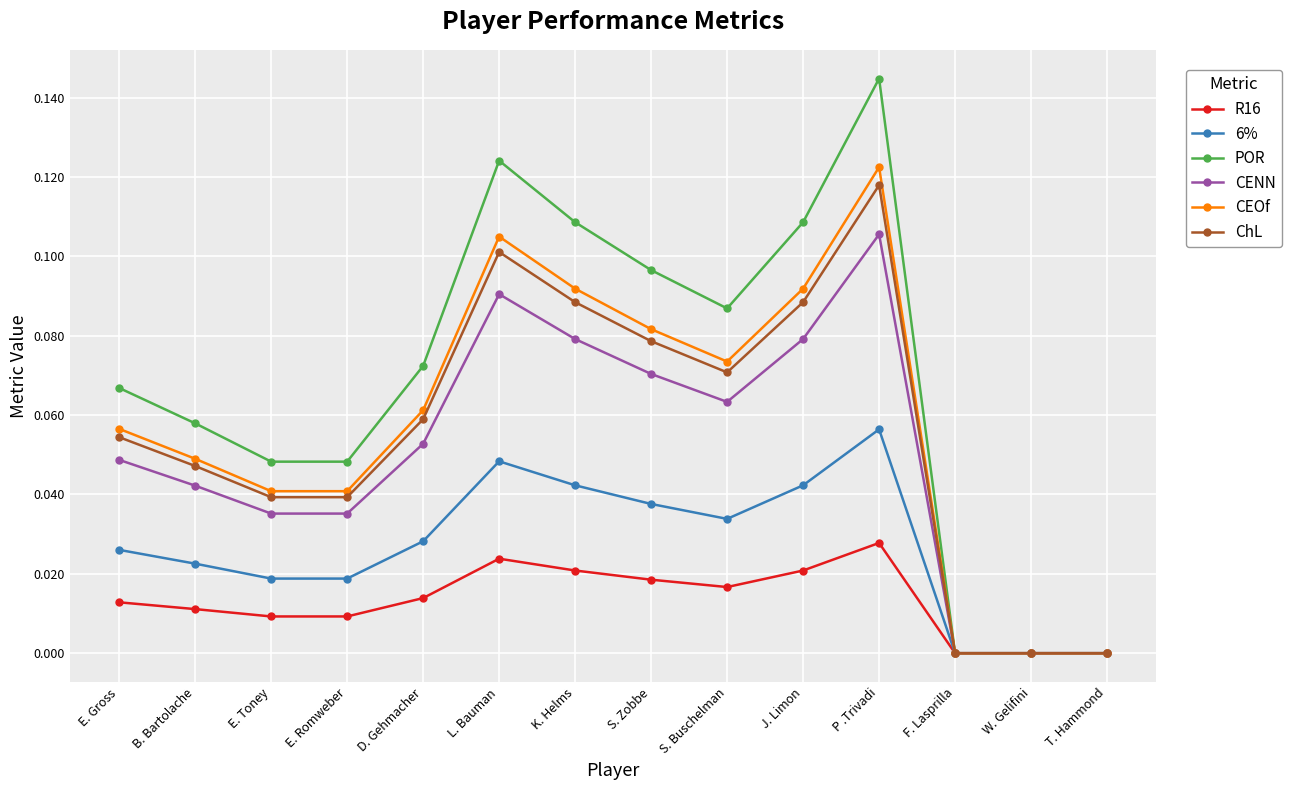

Is the value of CEOf at W. Gelifini greater than the value of ChL at B. Bartolache?

No